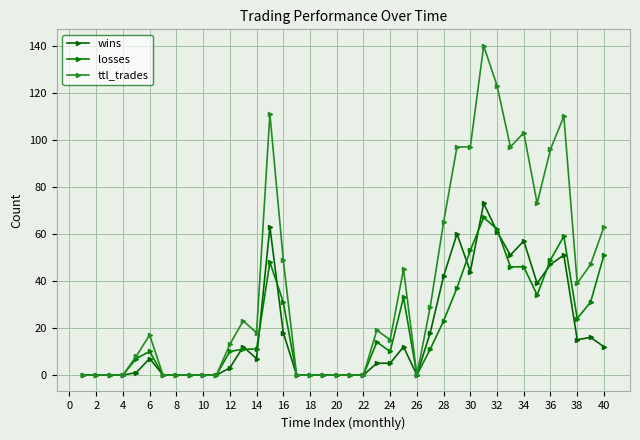

Reading right to left, transcribe all the data shown in this chart.

wins: 12	16	15	51	47	39	57	51	61	73	44	60	42	18	0	12	5	5	0	0	0	0	0	0	18	63	7	12	3	0	0	0	0	0	7	1	0	0	0	0
losses: 51	31	24	59	49	34	46	46	62	67	53	37	23	11	0	33	10	14	0	0	0	0	0	0	31	48	11	11	10	0	0	0	0	0	10	7	0	0	0	0
ttl_trades: 63	47	39	110	96	73	103	97	123	140	97	97	65	29	0	45	15	19	0	0	0	0	0	0	49	111	18	23	13	0	0	0	0	0	17	8	0	0	0	0